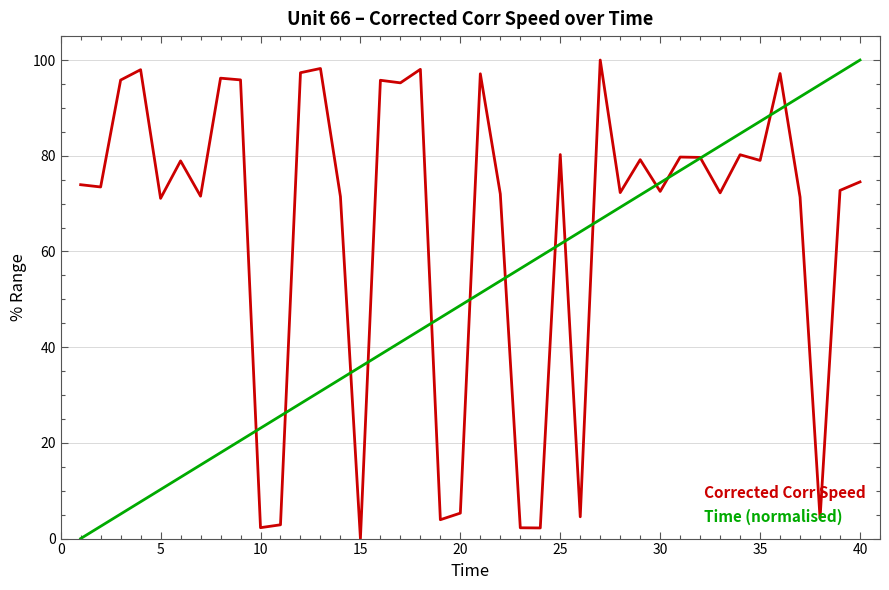

List the series in order of their overall mean, highest first.

Corrected Corr Speed, Time (normalised)